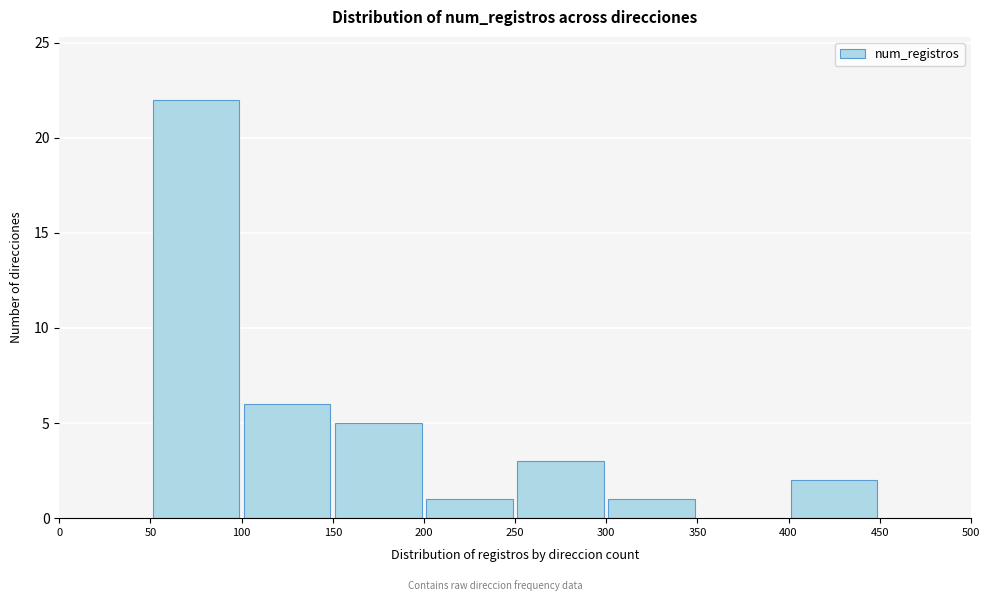

How tall is the bar that spans 300 to 350 on the x-axis? The values are not printed on the chart, so give them approximately, as read against the axis.

1